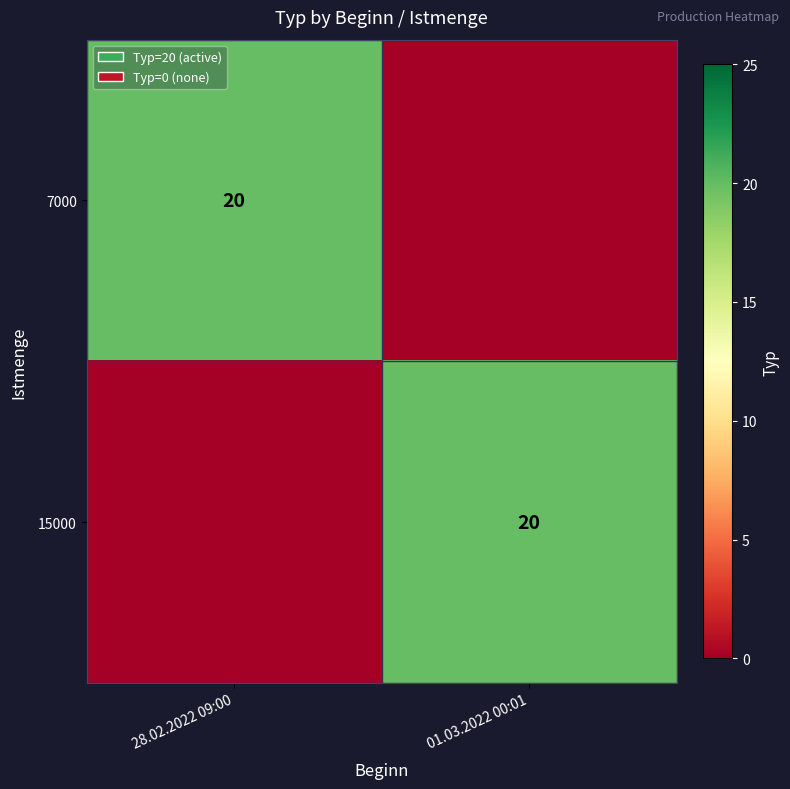

The 7000 series shows 20 at 28.02.2022 09:00. True or false?

True